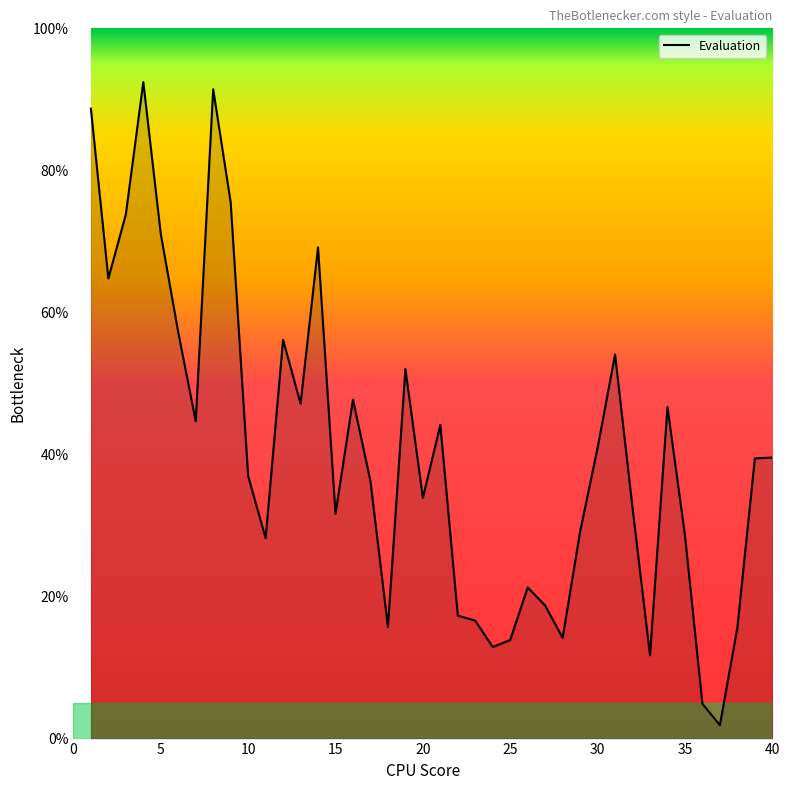

What is the difference between the maximum and minimum values?

90.5